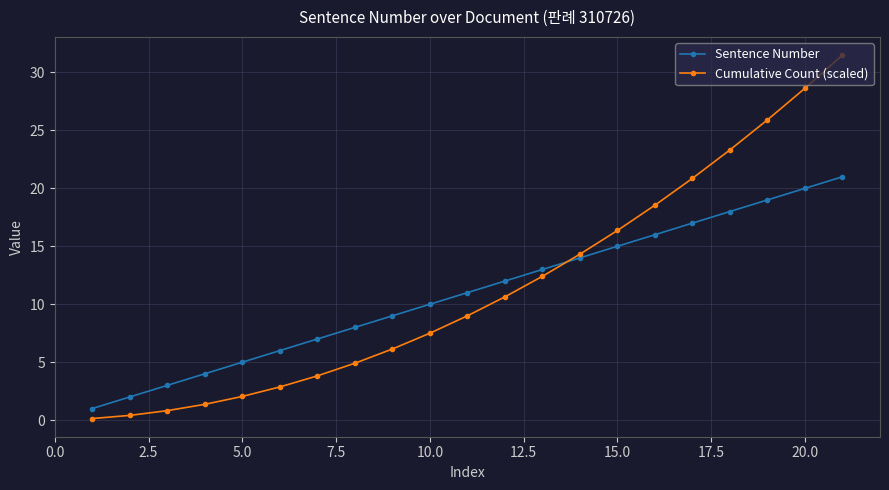

List the series in order of their peak value, highest first.

Cumulative Count (scaled), Sentence Number